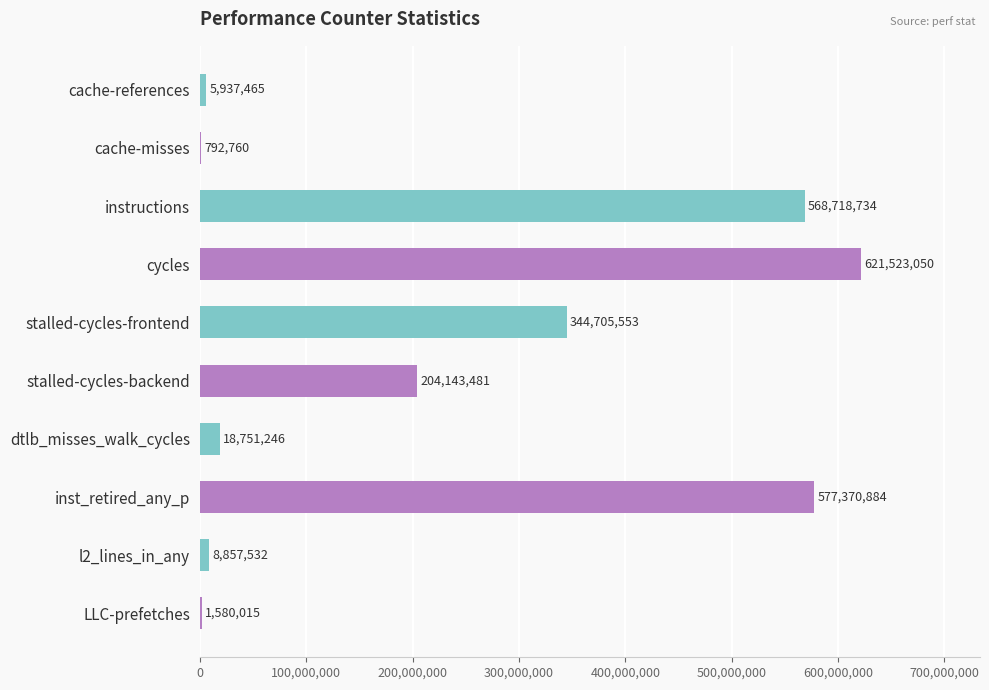

What is the greatest value displayed?

621523050